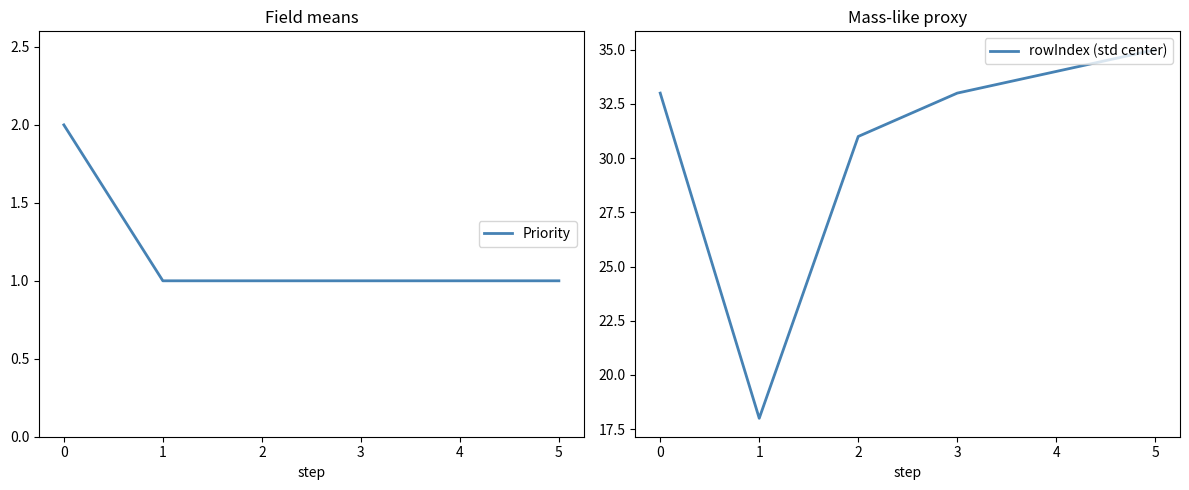

What value does the rowIndex (std center) series have at 3?

33